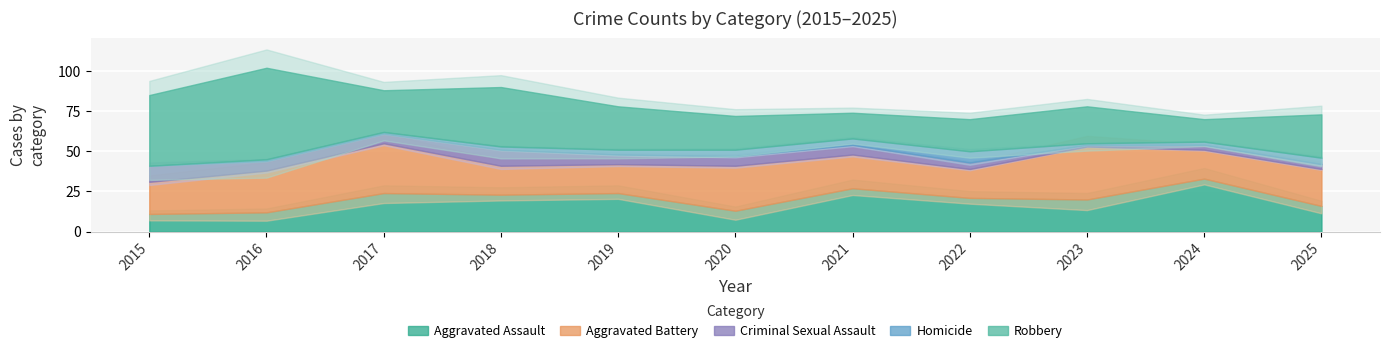

How many interior local valleys does the Criminal Sexual Assault series have?

1